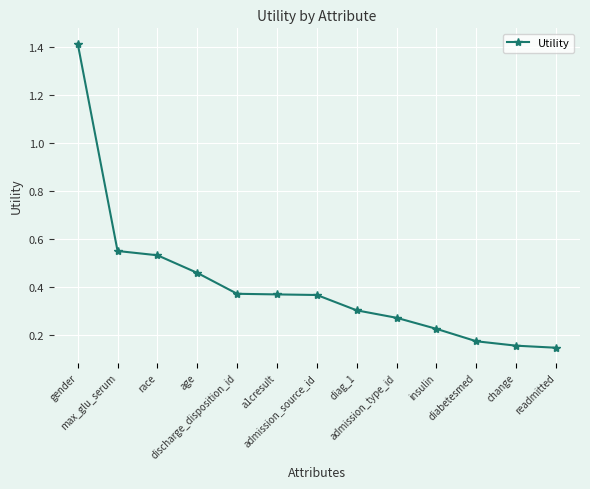

What is the change in value from race to readmitted?

-0.4